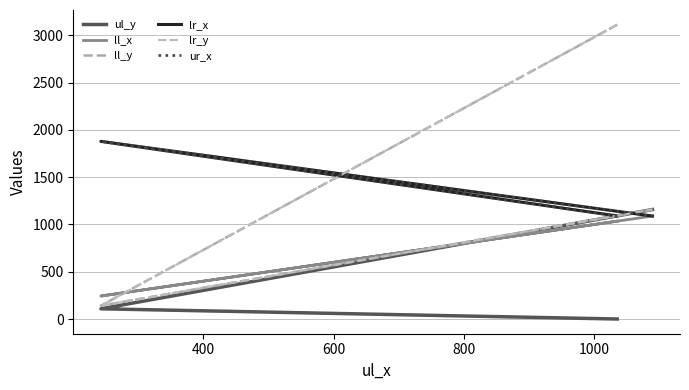

What is the highest value of the lr_x series?

1879